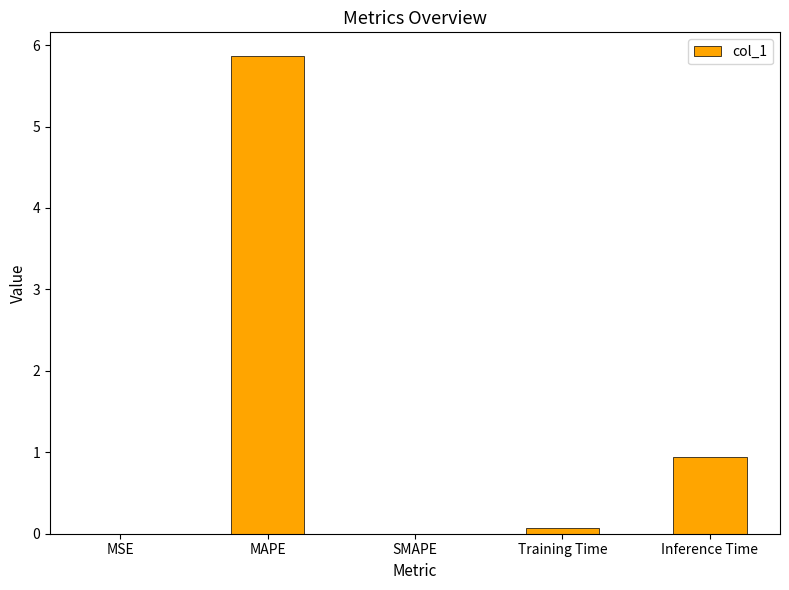

Is it true that the value at Inference Time is 0.3?

False